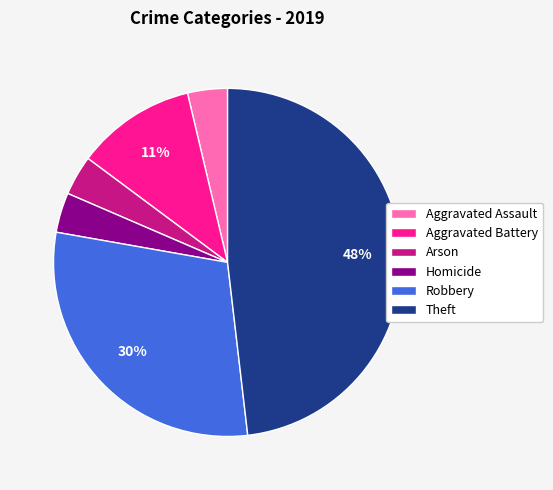

To the nearest percent, what portion does Theft represent?

48%